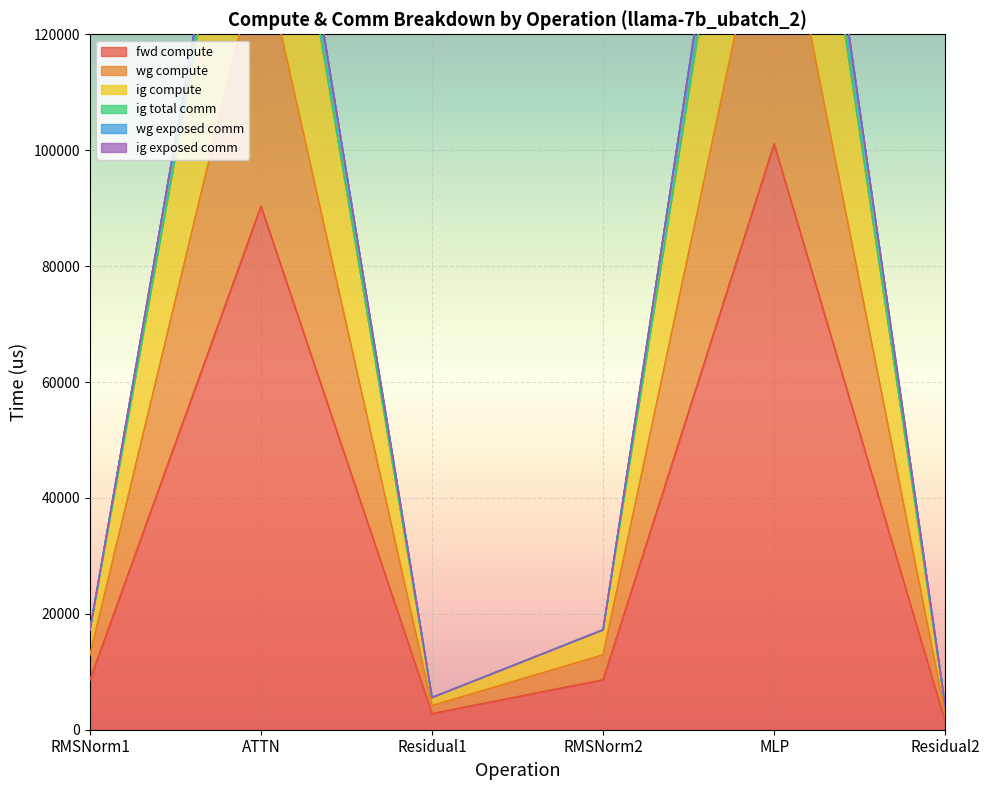

True or false: fwd compute has a value of 67113.1 at MLP.

False